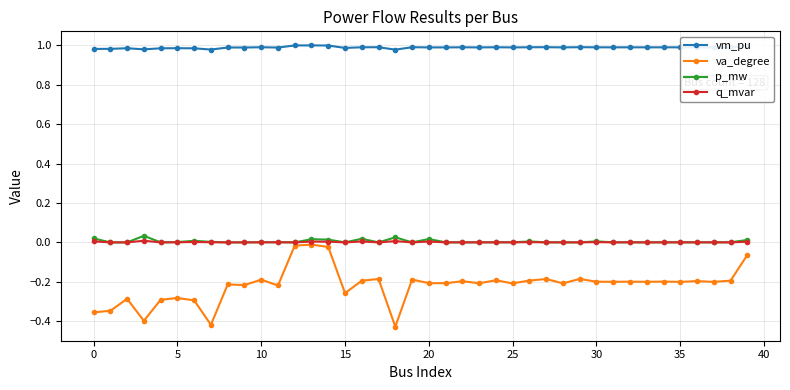

Which series has the largest range (max minus min)?

va_degree